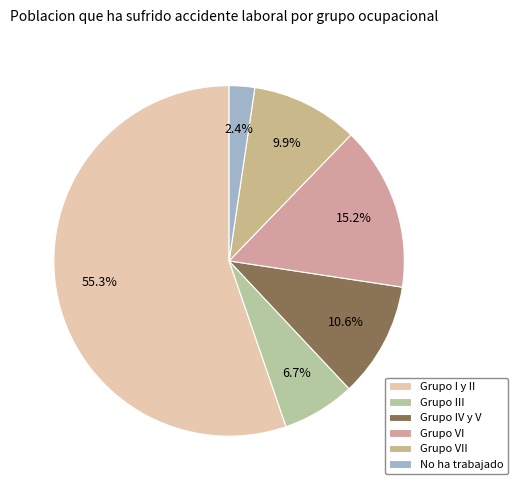

Does any single category account for the majority?

Yes